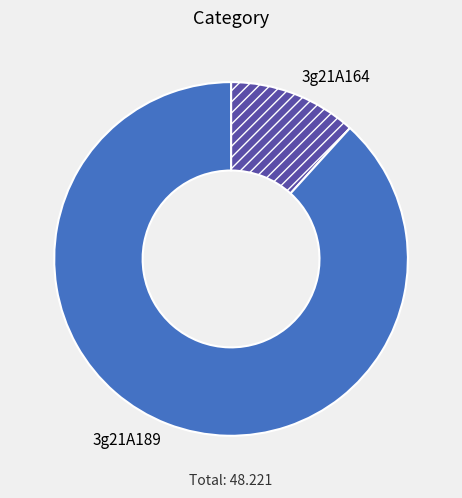

Rank the categories by value from lowest to highest.

3g21A164, 3g21A189